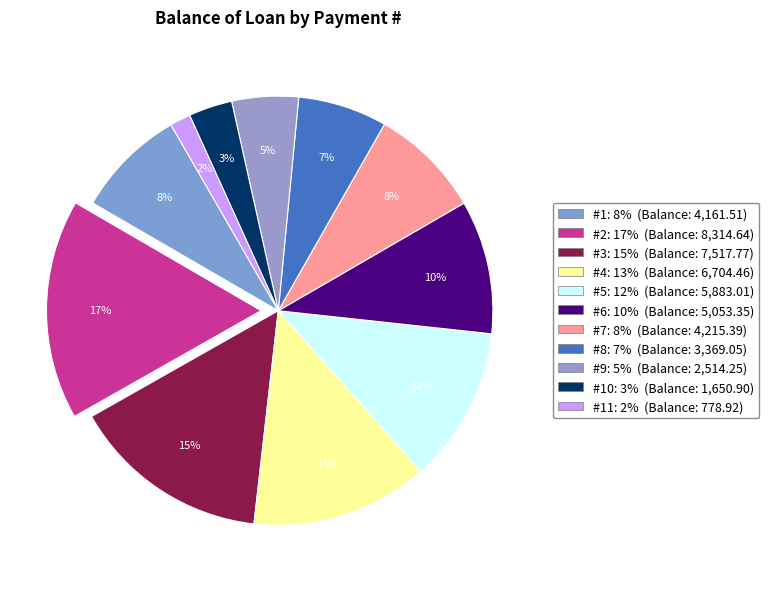

To the nearest percent, what is the average slice percentage?

9%